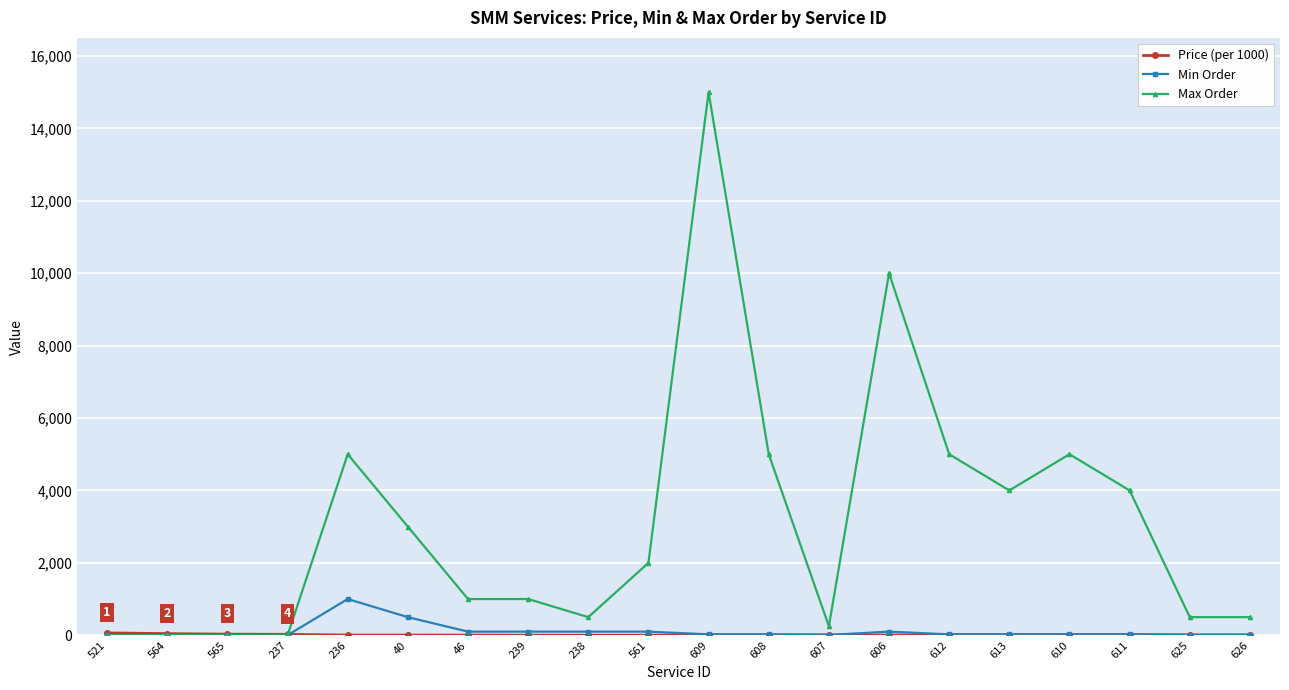

Which series changed the most between 239 and 608?

Max Order